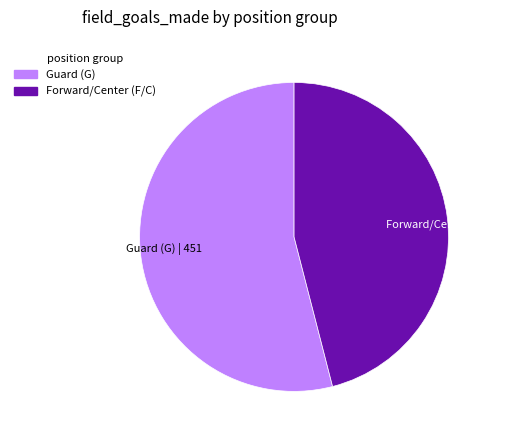

Between Guard (G) | 451 and Forward/Center (F/C) | 384, which is larger?

Guard (G) | 451